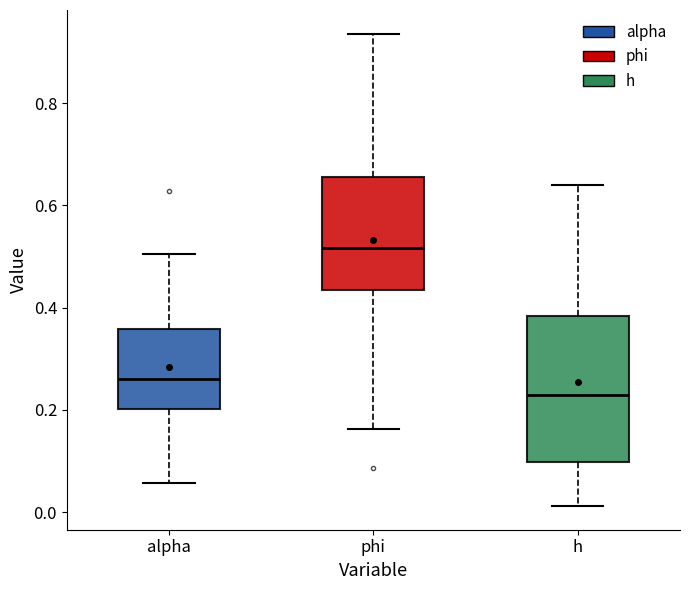

Which box is the tallest, from its lower edge to its upper edge?

h